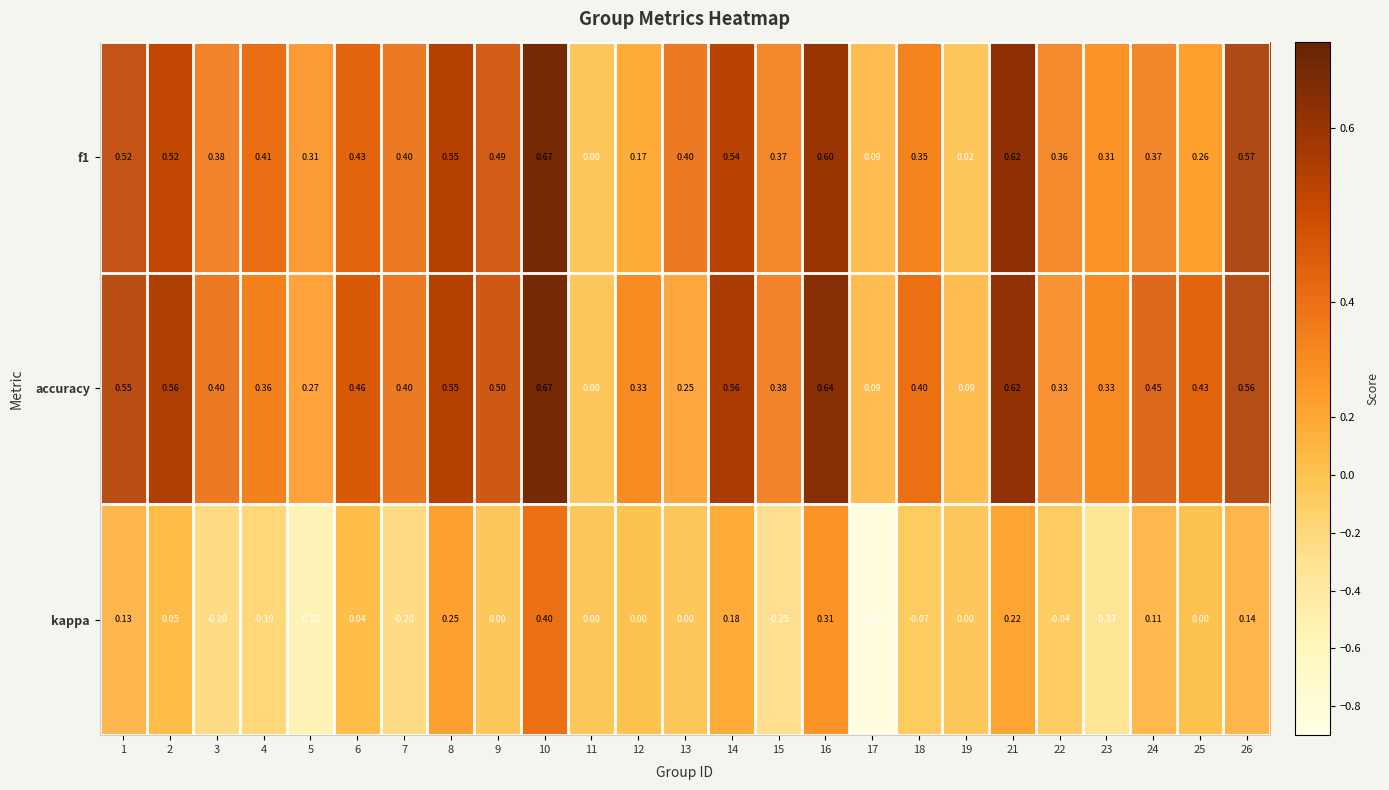

Which series changed the most between 11 and 14?

accuracy